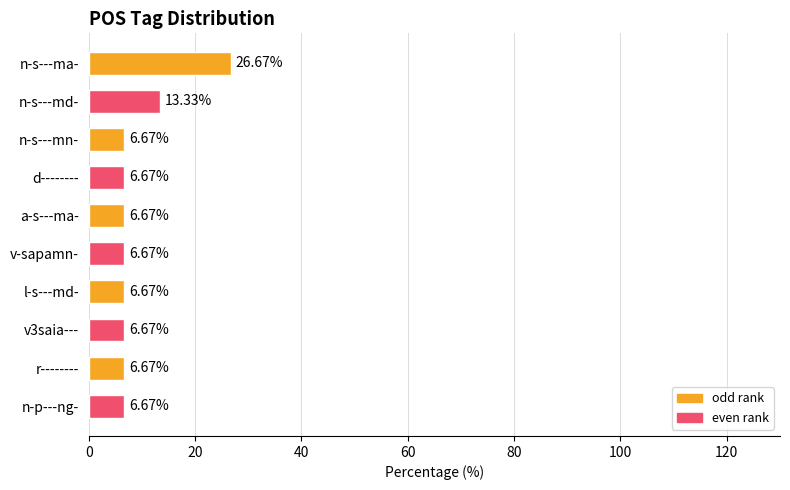

Approximately how many times larger is the value at d-------- compared to l-s---md-?

1.0